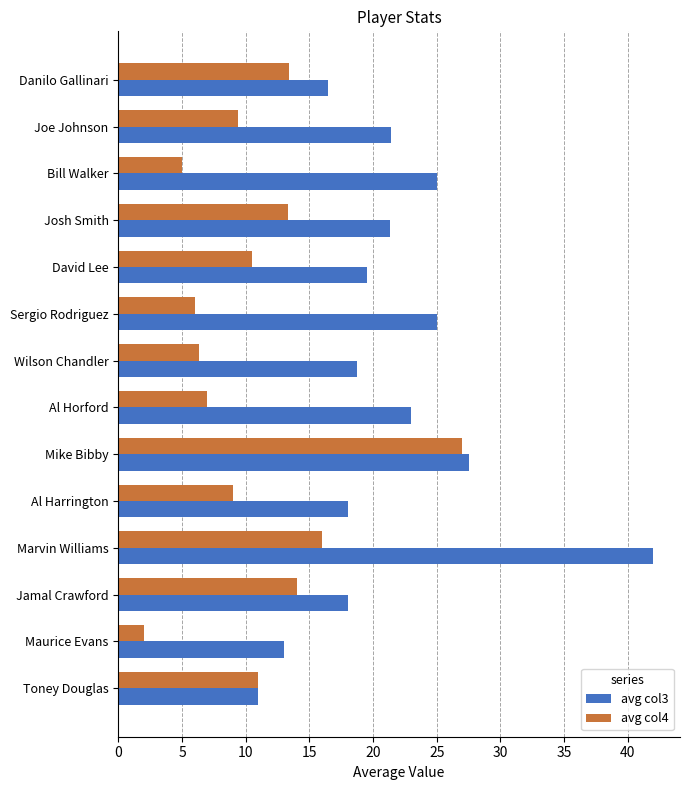

List the series in order of their overall mean, lowest first.

avg col4, avg col3